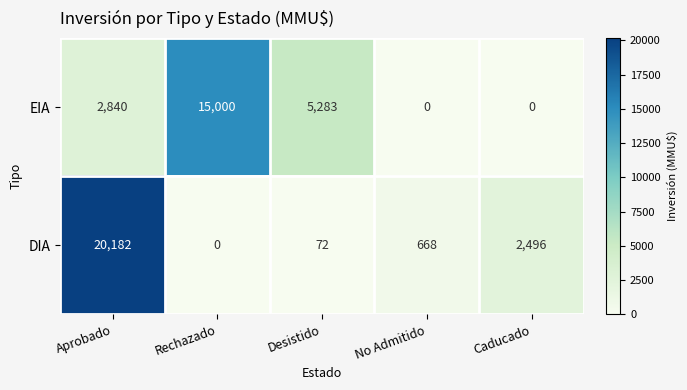

Is it true that DIA equals 2496 at Caducado?

True